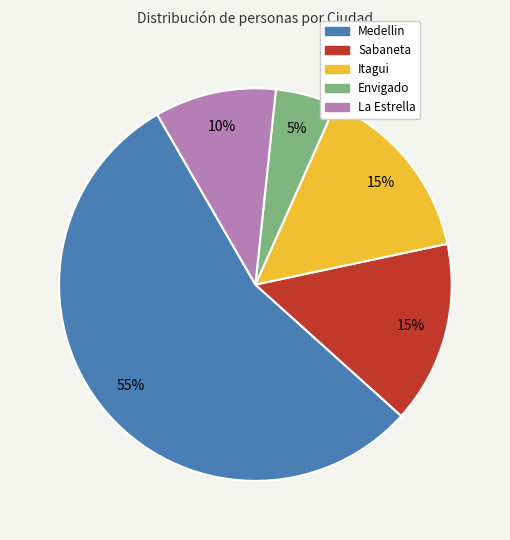

Is it true that Envigado is 5% of the pie?

True